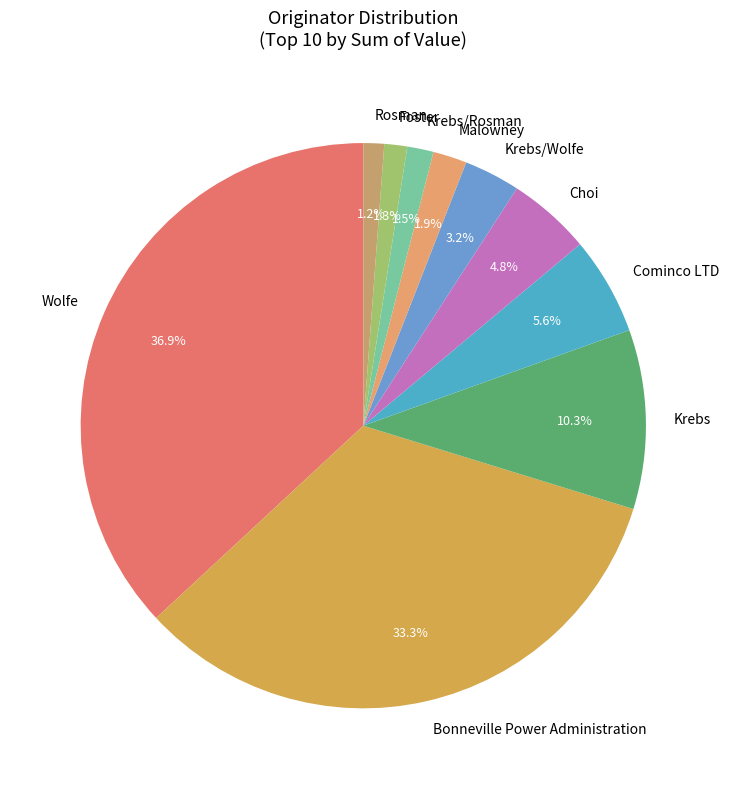

What portion of the pie excludes Choi?

95.2%